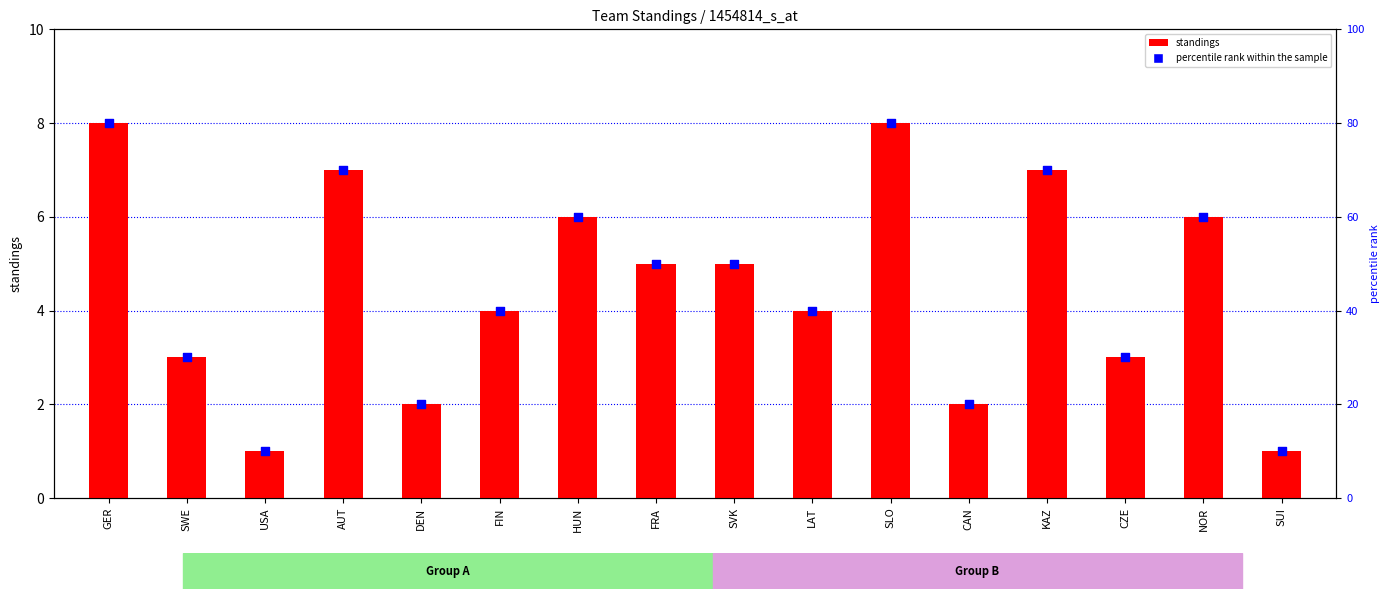

Which series reaches the minimum Y coordinate?

standings